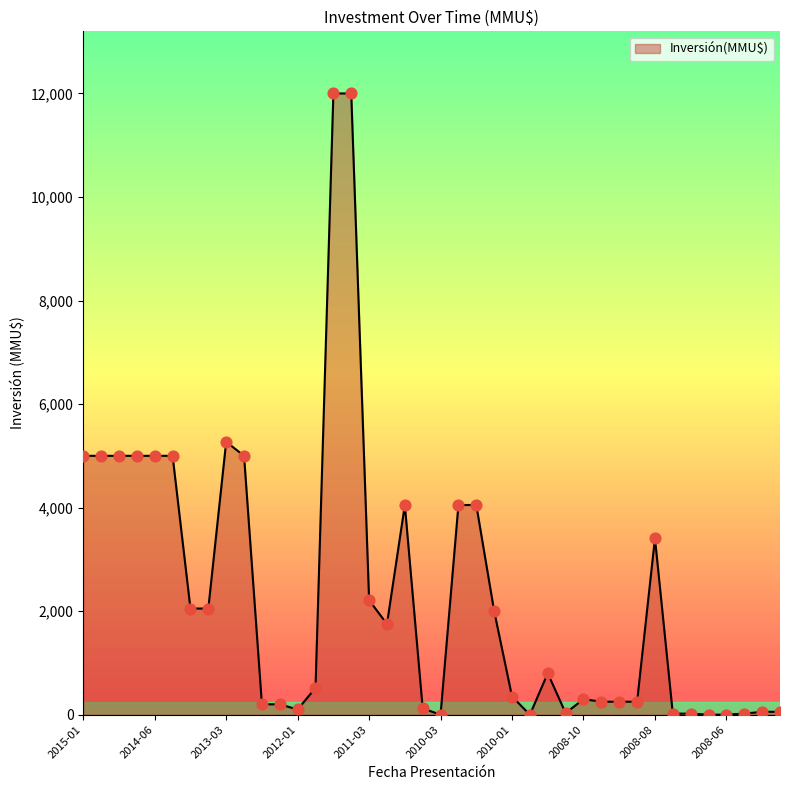

What is the greatest value displayed?

12000